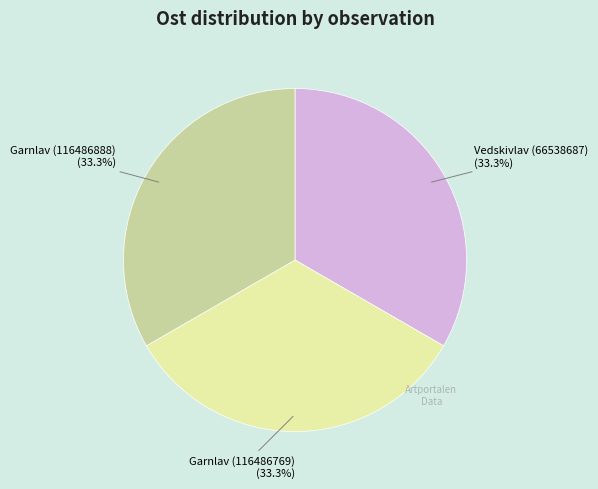

Count the number of slices in the pie.

3